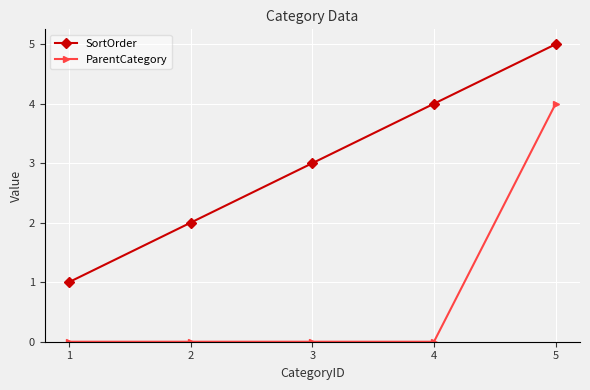

At which label does ParentCategory reach its peak?

5